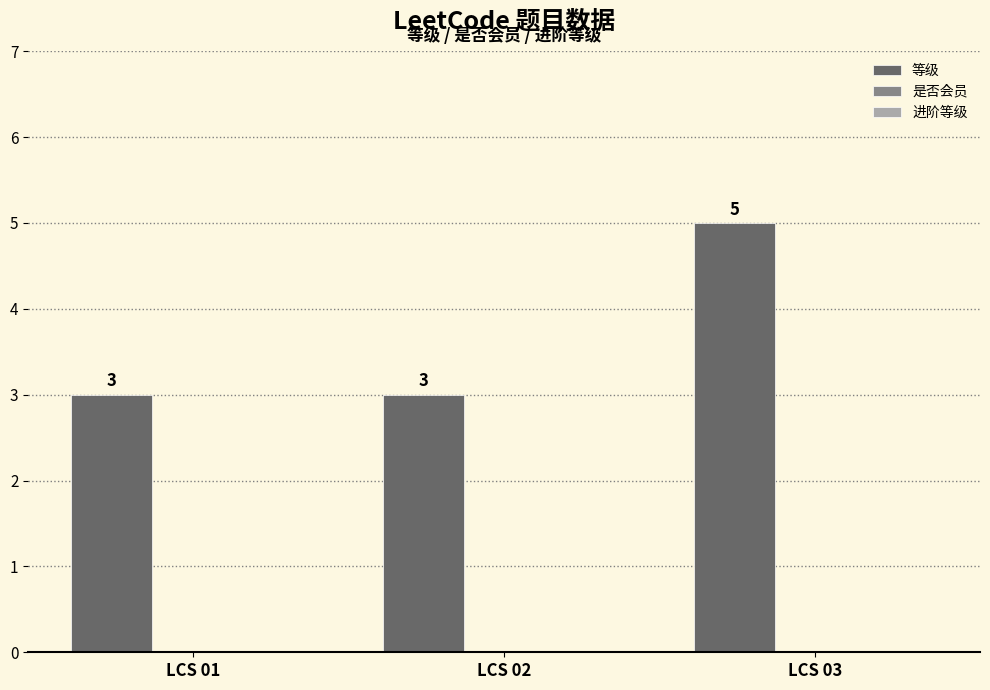

What is the minimum value shown in the chart?

3